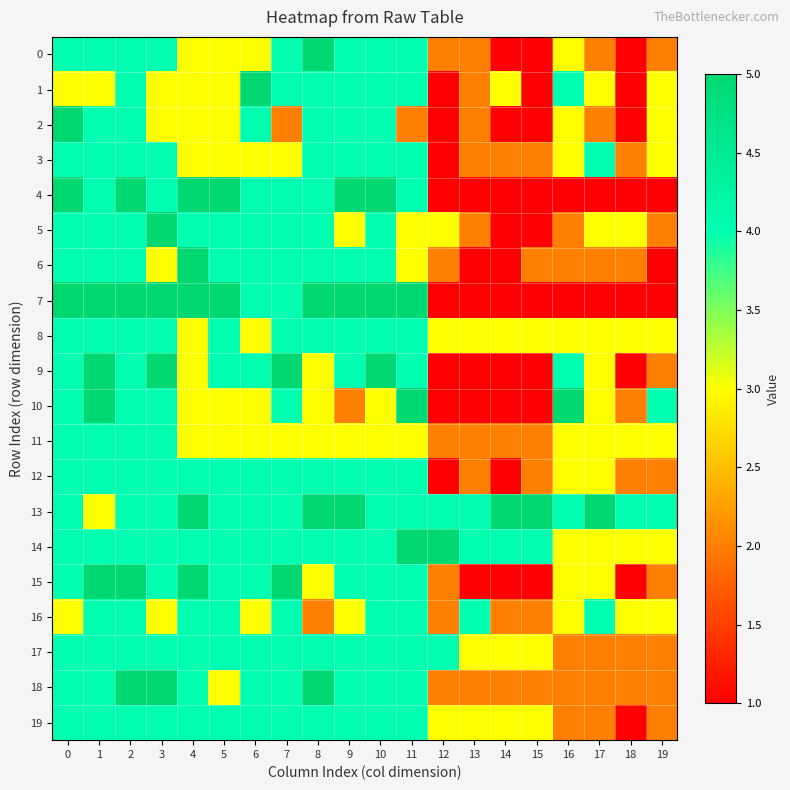

Reading right to left, what are all the values shown in this chart?

0: 19=2	18=1	17=2	16=3	15=1	14=1	13=2	12=2	11=4	10=4	9=4	8=5	7=4	6=3	5=3	4=3	3=4	2=4	1=4	0=4
1: 19=3	18=1	17=3	16=4	15=1	14=3	13=2	12=1	11=4	10=4	9=4	8=4	7=4	6=5	5=3	4=3	3=3	2=4	1=3	0=3
2: 19=3	18=1	17=2	16=3	15=1	14=1	13=2	12=1	11=2	10=4	9=4	8=4	7=2	6=4	5=3	4=3	3=3	2=4	1=4	0=5
3: 19=3	18=2	17=4	16=3	15=2	14=2	13=2	12=1	11=4	10=4	9=4	8=4	7=3	6=3	5=3	4=3	3=4	2=4	1=4	0=4
4: 19=1	18=1	17=1	16=1	15=1	14=1	13=1	12=1	11=4	10=5	9=5	8=4	7=4	6=4	5=5	4=5	3=4	2=5	1=4	0=5
5: 19=2	18=3	17=3	16=2	15=1	14=1	13=2	12=3	11=3	10=4	9=3	8=4	7=4	6=4	5=4	4=4	3=5	2=4	1=4	0=4
6: 19=1	18=2	17=2	16=2	15=2	14=1	13=1	12=2	11=3	10=4	9=4	8=4	7=4	6=4	5=4	4=5	3=3	2=4	1=4	0=4
7: 19=1	18=1	17=1	16=1	15=1	14=1	13=1	12=1	11=5	10=5	9=5	8=5	7=4	6=4	5=5	4=5	3=5	2=5	1=5	0=5
8: 19=3	18=3	17=3	16=3	15=3	14=3	13=3	12=3	11=4	10=4	9=4	8=4	7=4	6=3	5=4	4=3	3=4	2=4	1=4	0=4
9: 19=2	18=1	17=3	16=4	15=1	14=1	13=1	12=1	11=4	10=5	9=4	8=3	7=5	6=4	5=4	4=3	3=5	2=4	1=5	0=4
10: 19=4	18=2	17=3	16=5	15=1	14=1	13=1	12=1	11=5	10=3	9=2	8=3	7=4	6=3	5=3	4=3	3=4	2=4	1=5	0=4
11: 19=3	18=3	17=3	16=3	15=2	14=2	13=2	12=2	11=3	10=3	9=3	8=3	7=3	6=3	5=3	4=3	3=4	2=4	1=4	0=4
12: 19=2	18=2	17=3	16=3	15=2	14=1	13=2	12=1	11=4	10=4	9=4	8=4	7=4	6=4	5=4	4=4	3=4	2=4	1=4	0=4
13: 19=4	18=4	17=5	16=4	15=5	14=5	13=4	12=4	11=4	10=4	9=5	8=5	7=4	6=4	5=4	4=5	3=4	2=4	1=3	0=4
14: 19=3	18=3	17=3	16=3	15=4	14=4	13=4	12=5	11=5	10=4	9=4	8=4	7=4	6=4	5=4	4=4	3=4	2=4	1=4	0=4
15: 19=2	18=1	17=3	16=3	15=1	14=1	13=1	12=2	11=4	10=4	9=4	8=3	7=5	6=4	5=4	4=5	3=4	2=5	1=5	0=4
16: 19=3	18=3	17=4	16=3	15=2	14=2	13=4	12=2	11=4	10=4	9=3	8=2	7=4	6=3	5=4	4=4	3=3	2=4	1=4	0=3
17: 19=2	18=2	17=2	16=2	15=3	14=3	13=3	12=4	11=4	10=4	9=4	8=4	7=4	6=4	5=4	4=4	3=4	2=4	1=4	0=4
18: 19=2	18=2	17=2	16=2	15=2	14=2	13=2	12=2	11=4	10=4	9=4	8=5	7=4	6=4	5=3	4=4	3=5	2=5	1=4	0=4
19: 19=2	18=1	17=2	16=2	15=3	14=3	13=3	12=3	11=4	10=4	9=4	8=4	7=4	6=4	5=4	4=4	3=4	2=4	1=4	0=4